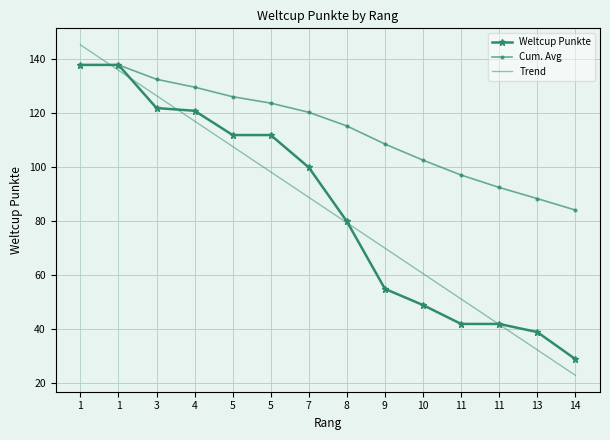

How many data points does each series have?

14